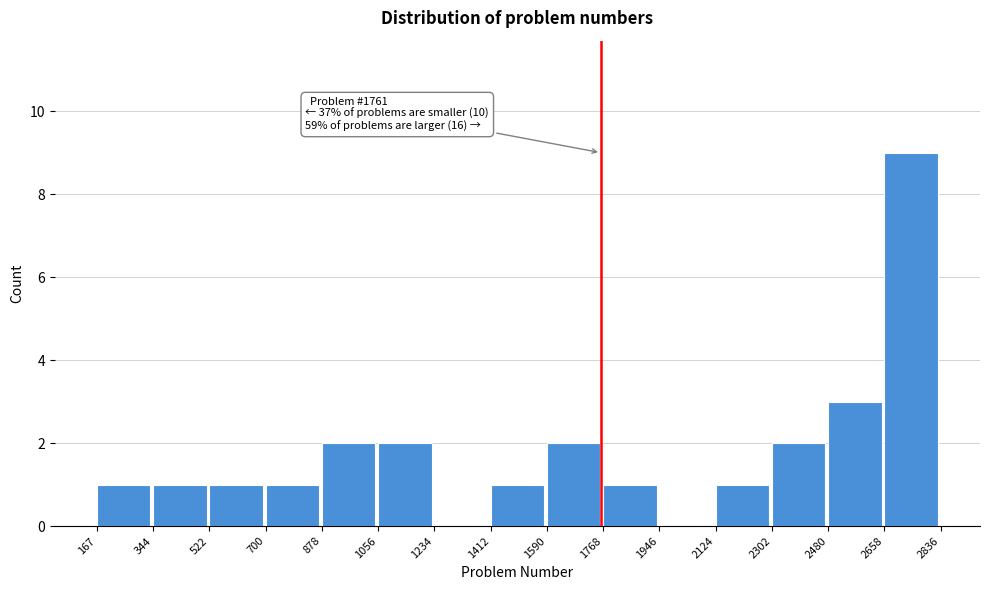

Which range on the x-axis has the tallest bar?

2658 to 2836